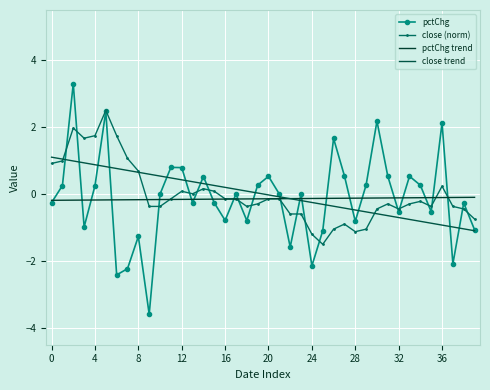

What are all the series names shown in the legend?

pctChg, close (norm), pctChg trend, close trend